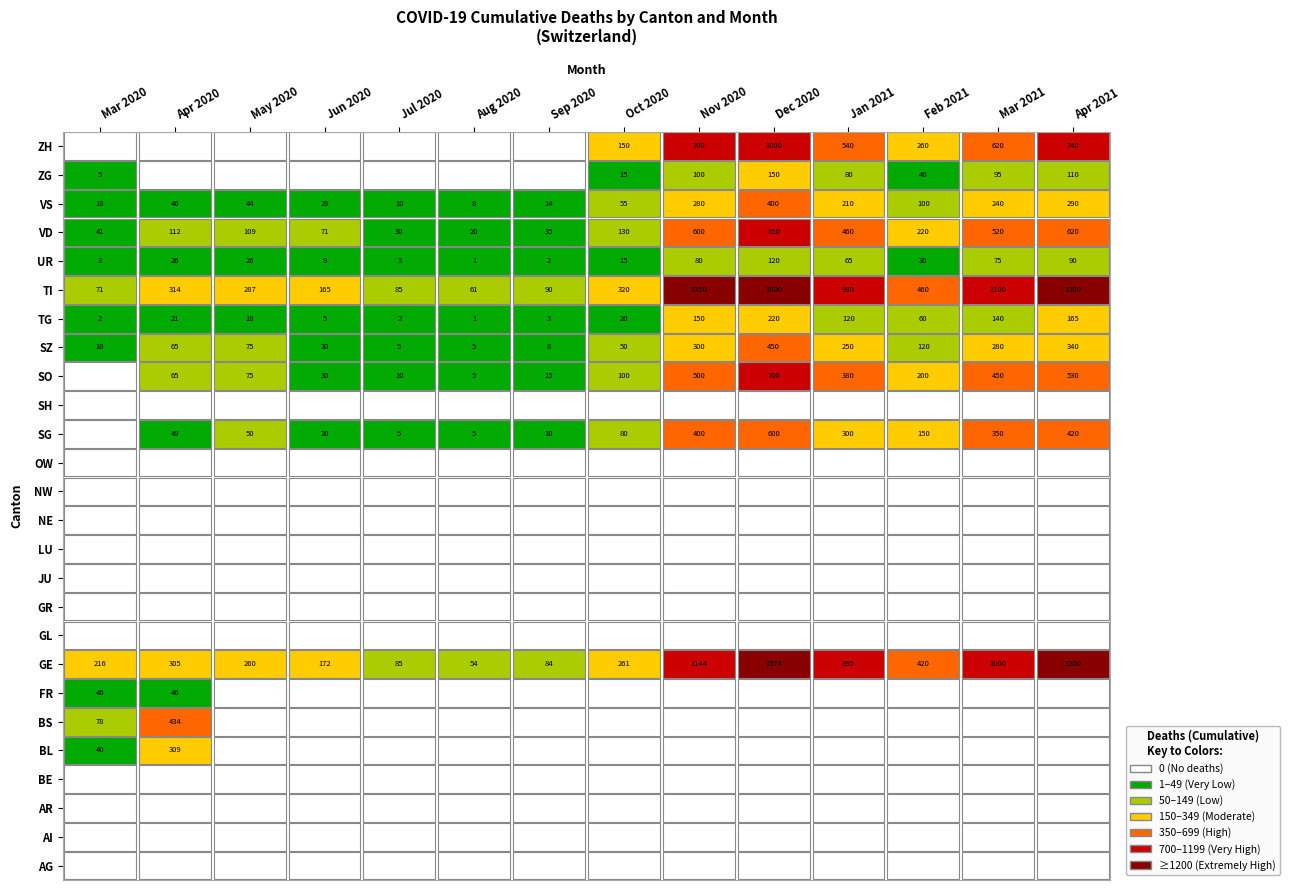

Reading left to right, list all the values displayed in this chart.

AG: 0	0	0	0	0	0	0	0	0	0	0	0	0	0
AI: 0	0	0	0	0	0	0	0	0	0	0	0	0	0
AR: 0	0	0	0	0	0	0	0	0	0	0	0	0	0
BE: 0	0	0	0	0	0	0	0	0	0	0	0	0	0
BL: 40	309	0	0	0	0	0	0	0	0	0	0	0	0
BS: 78	434	0	0	0	0	0	0	0	0	0	0	0	0
FR: 46	46	0	0	0	0	0	0	0	0	0	0	0	0
GE: 216	305	260	172	85	54	84	261	1144	1574	895	420	1000	1200
GL: 0	0	0	0	0	0	0	0	0	0	0	0	0	0
GR: 0	0	0	0	0	0	0	0	0	0	0	0	0	0
JU: 0	0	0	0	0	0	0	0	0	0	0	0	0	0
LU: 0	0	0	0	0	0	0	0	0	0	0	0	0	0
NE: 0	0	0	0	0	0	0	0	0	0	0	0	0	0
NW: 0	0	0	0	0	0	0	0	0	0	0	0	0	0
OW: 0	0	0	0	0	0	0	0	0	0	0	0	0	0
SG: 0	49	50	20	5	5	10	80	400	600	300	150	350	420
SH: 0	0	0	0	0	0	0	0	0	0	0	0	0	0
SO: 0	65	75	30	10	5	15	100	500	700	380	200	450	530
SZ: 10	65	75	30	5	5	8	50	300	450	250	120	280	340
TG: 2	21	18	5	2	1	3	20	150	220	120	60	140	165
TI: 71	314	287	165	85	61	90	320	1350	1800	980	460	1100	1300
UR: 3	26	26	9	3	1	2	15	80	120	65	30	75	90
VD: 41	112	109	71	30	20	35	130	600	850	460	220	520	620
VS: 18	46	44	29	10	8	14	55	280	400	210	100	240	290
ZG: 5	0	0	0	0	0	0	15	100	150	80	40	95	110
ZH: 0	0	0	0	0	0	0	150	700	1000	540	260	620	740